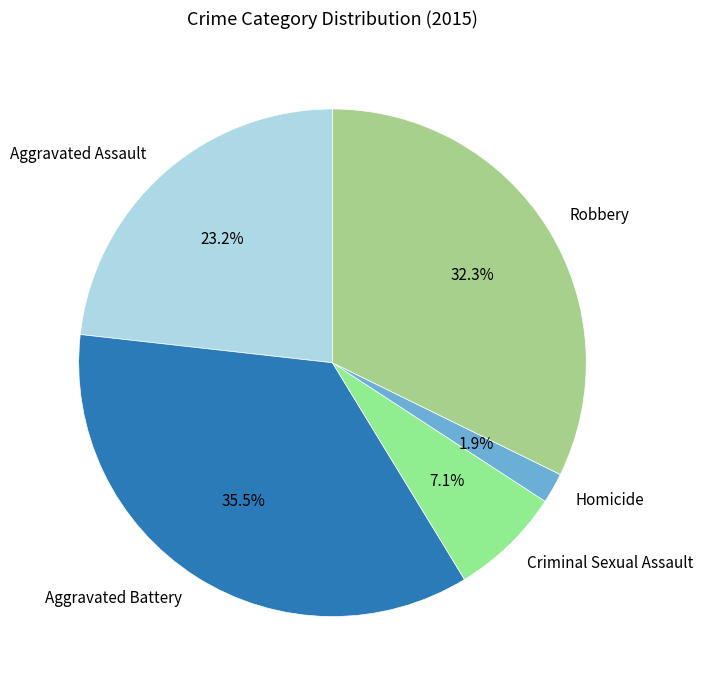

To the nearest percent, what is the combined percentage of Robbery and Aggravated Battery?

68%